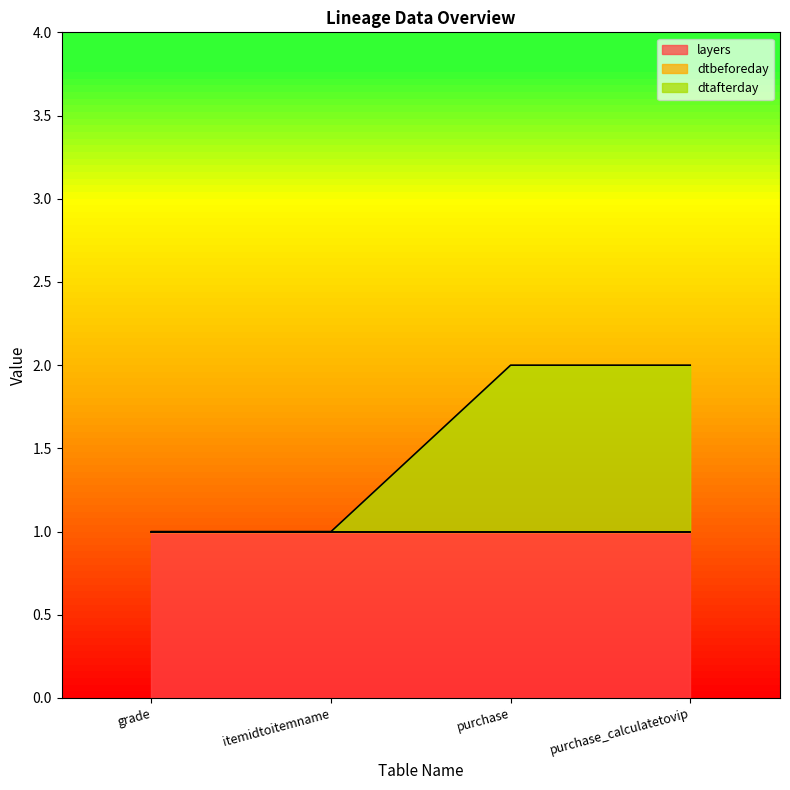

At which category is the sum across all series the highest?

purchase